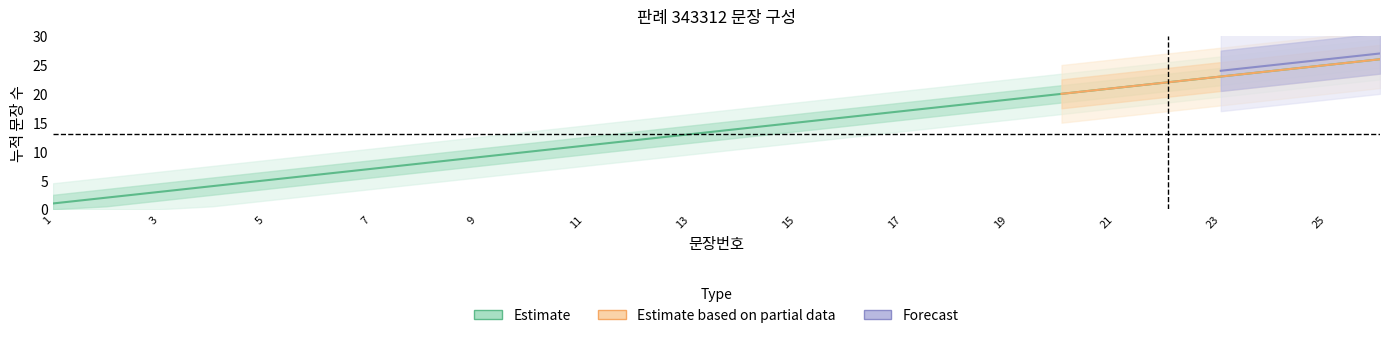

The value of 구분_count at 17 is 0. True or false?

False